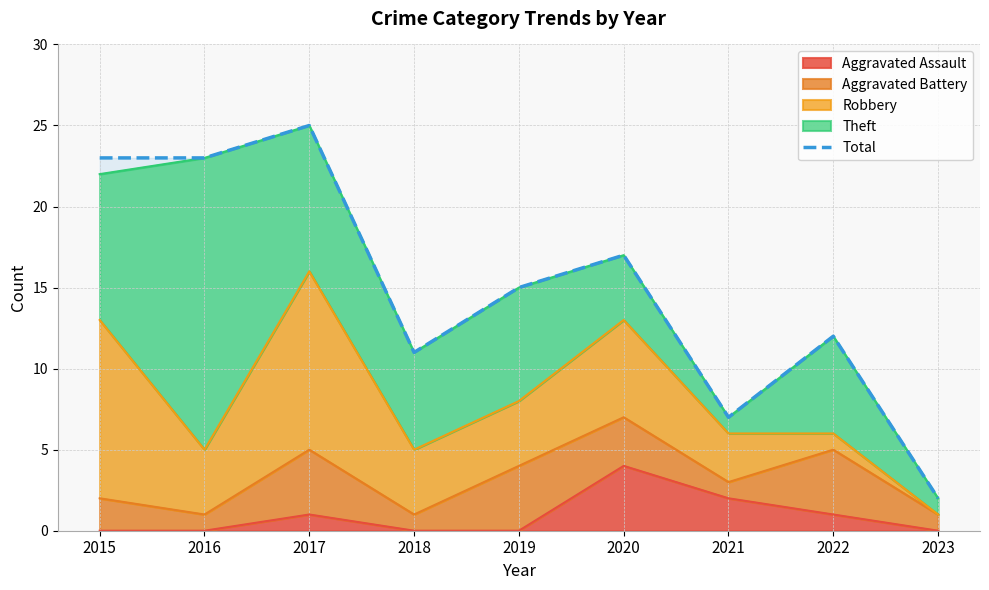

How many interior local peaks (higher than both neighbors) does the data have?

3